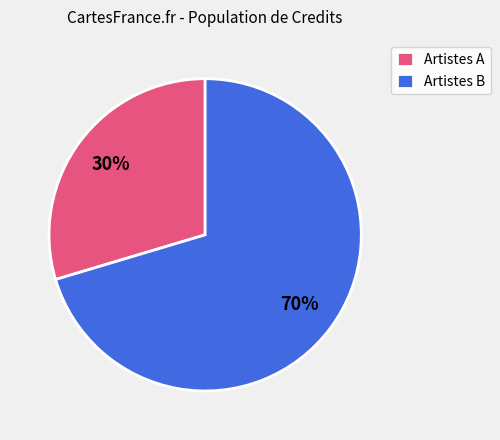

Is the sum of Artistes B and Artistes A greater than half?

Yes